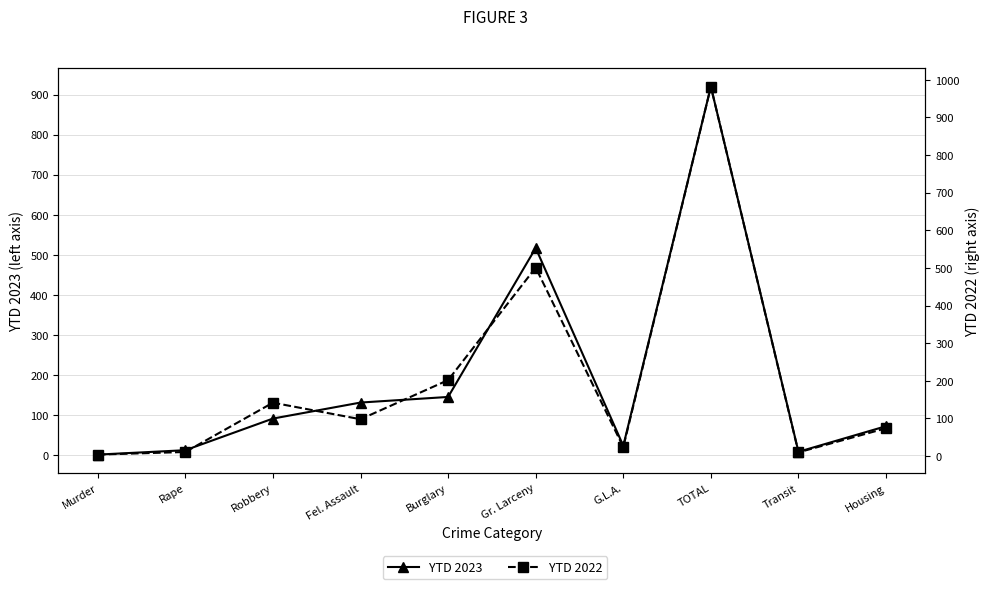

Where is the first local minimum for YTD 2022?

Fel. Assault